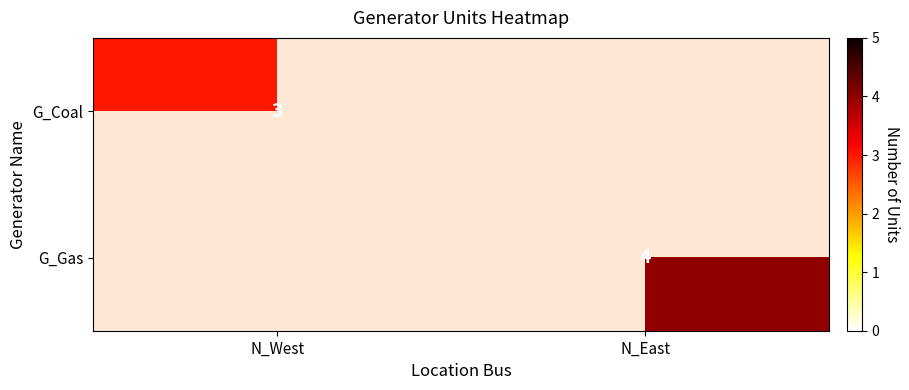

True or false: G_Gas has a value of 4 at N_East.

True